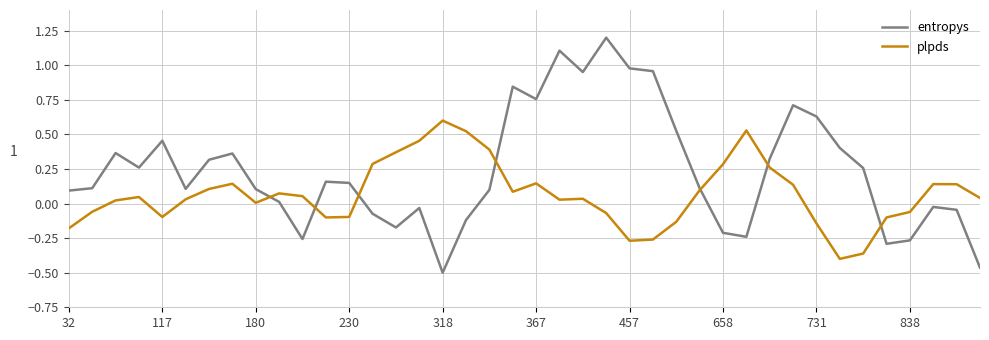

What is the greatest value displayed?

1.2